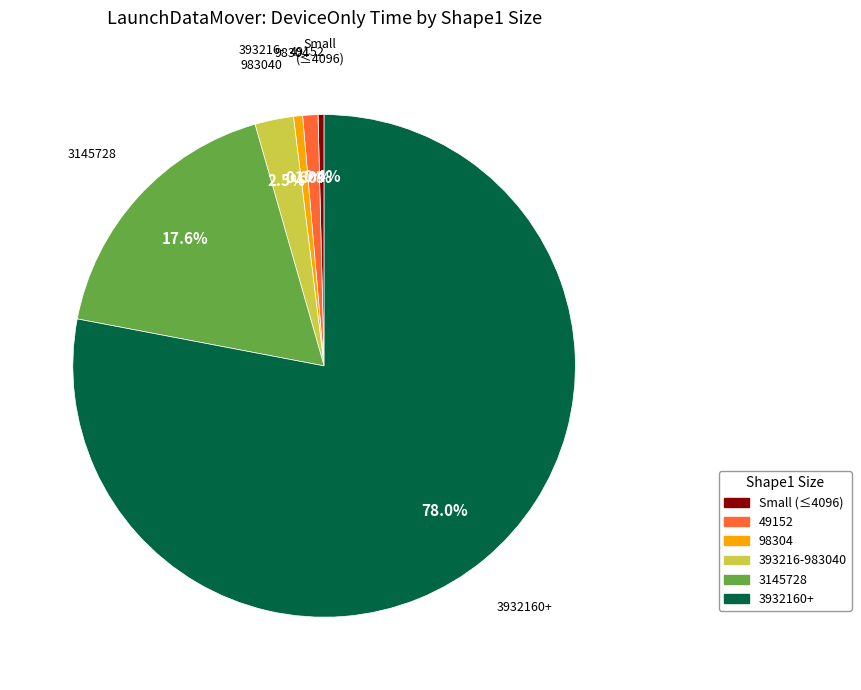

Which category has the biggest portion of the pie?

3932160+